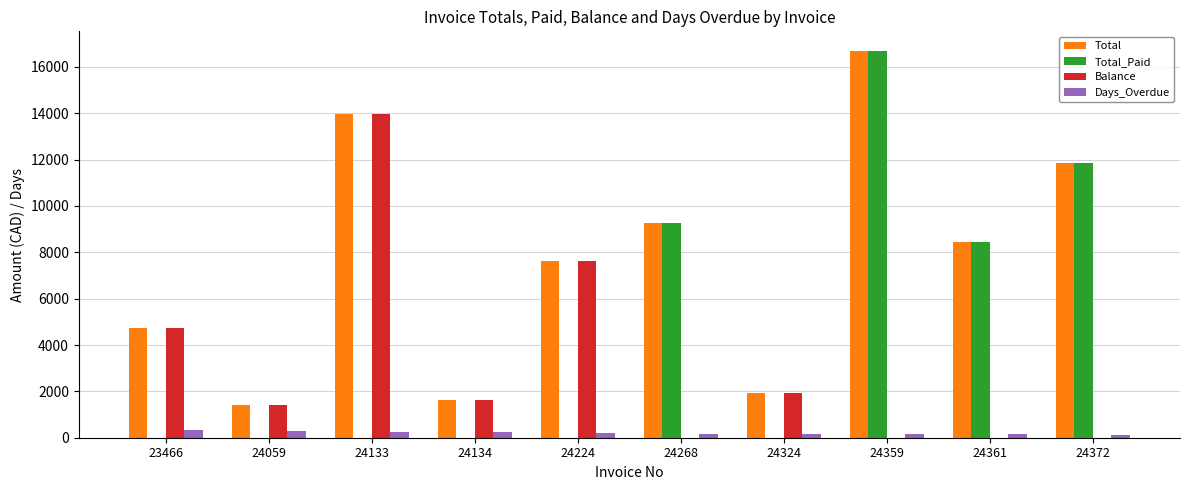

Where does the Balance series first go above 1609?

23466